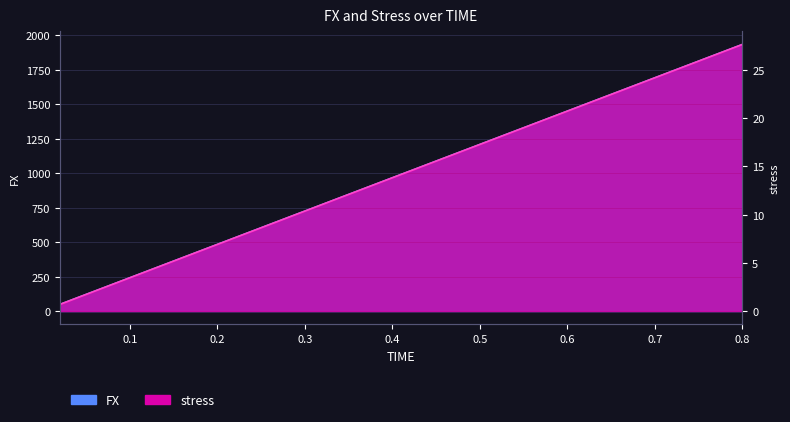

How many values in the stress series are below 1015?

20